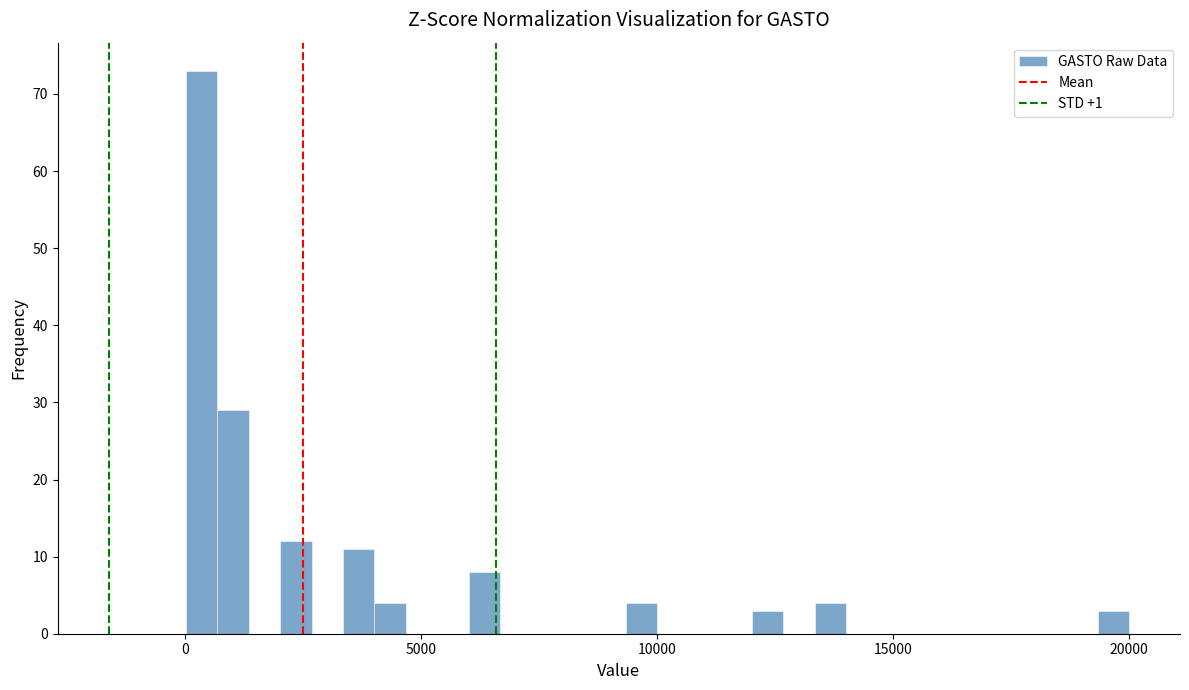

Read against the x-axis, roughly where is the centre of the tallest bar?

500